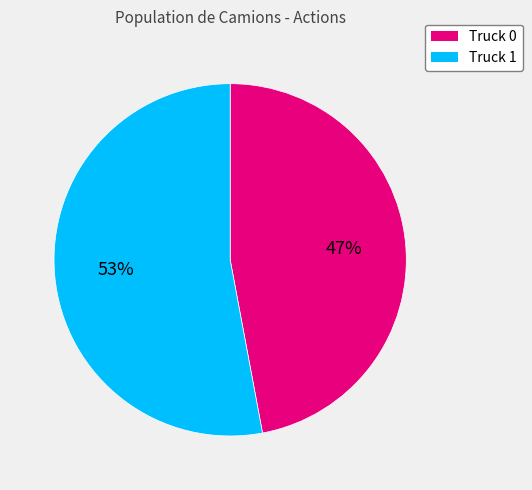

To the nearest percent, what is the combined percentage of Truck 1 and Truck 0?

100%